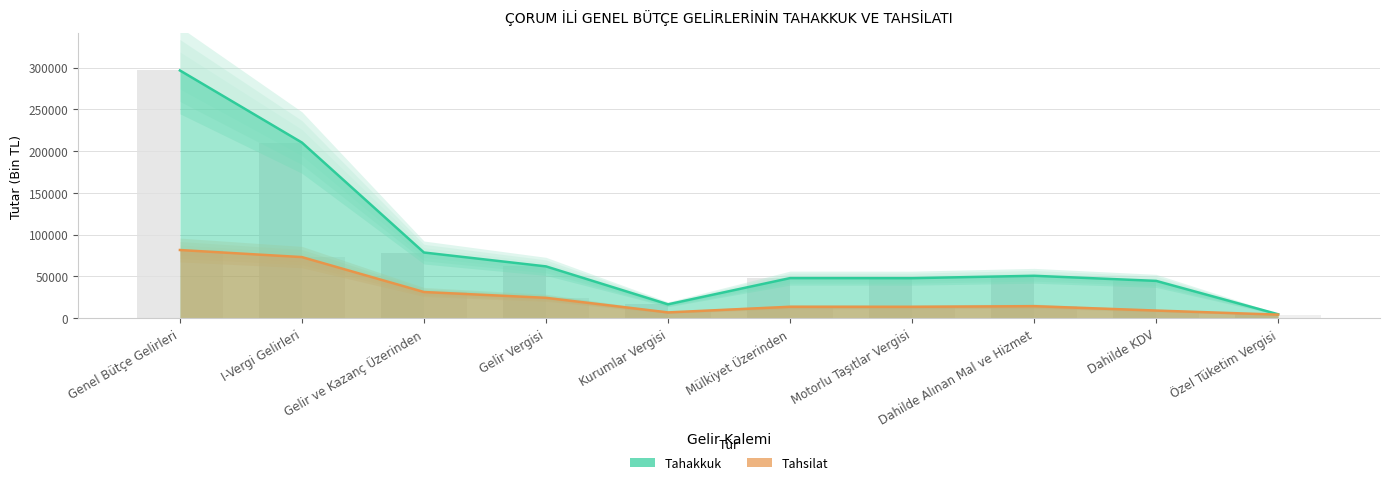

What is the greatest value displayed?

296634